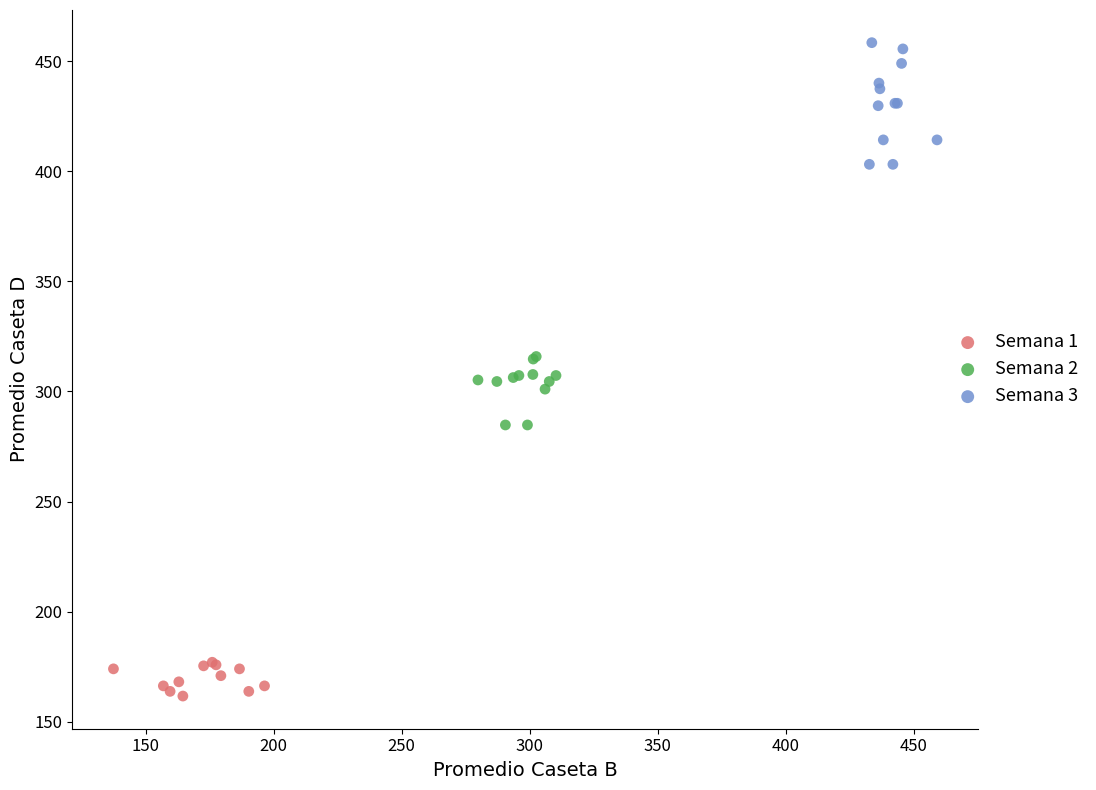

Which series reaches the maximum Y coordinate?

Semana 3